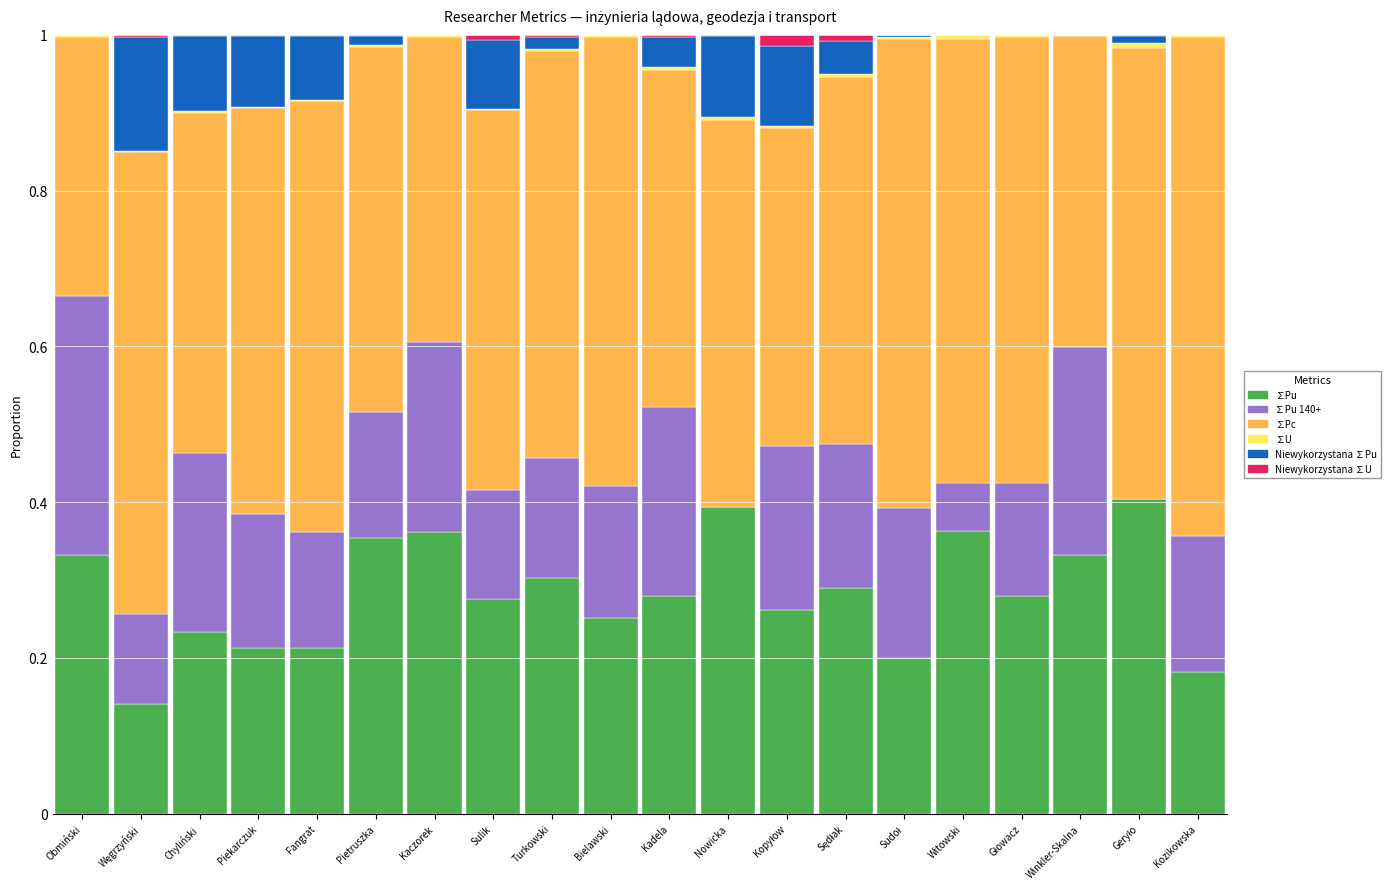

How many data points does each series have?

20